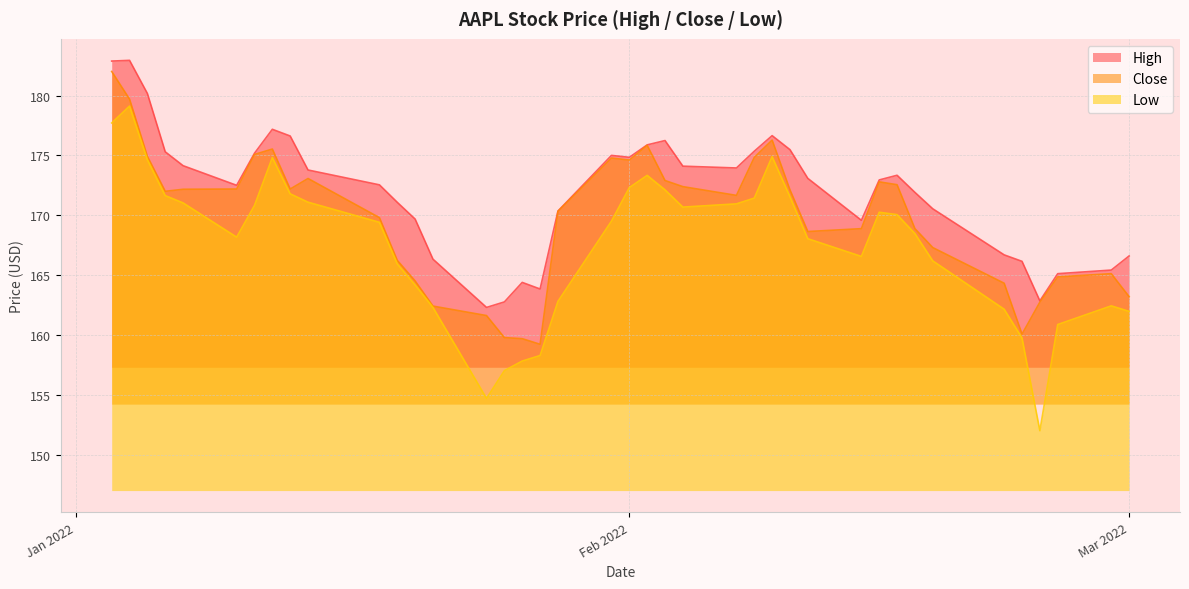

Reading left to right, what are all the values shown in this chart?

High: 182.9	182.9	180.2	175.3	174.1	172.5	175.2	177.2	176.6	173.8	172.5	171.1	169.7	166.3	162.3	162.8	164.4	163.8	170.4	175.0	174.8	175.9	176.2	174.1	173.9	175.4	176.6	175.5	173.1	169.6	172.9	173.3	171.9	170.5	166.7	166.1	162.9	165.1	165.4	166.6
Close: 182.0	179.7	174.9	172.0	172.2	172.2	175.1	175.5	172.2	173.1	169.8	166.2	164.5	162.4	161.6	159.8	159.7	159.2	170.3	174.8	174.6	175.8	172.9	172.4	171.7	174.8	176.3	172.1	168.6	168.9	172.8	172.6	168.9	167.3	164.3	160.1	162.7	164.9	165.1	163.2
Low: 177.7	179.1	174.6	171.6	171.0	168.2	170.8	174.8	171.8	171.1	169.4	165.9	164.2	162.3	154.7	157.0	157.8	158.3	162.8	169.5	172.3	173.3	172.1	170.7	170.9	171.4	174.9	171.6	168.0	166.6	170.2	170.1	168.5	166.2	162.1	159.8	152.0	160.9	162.4	162.0